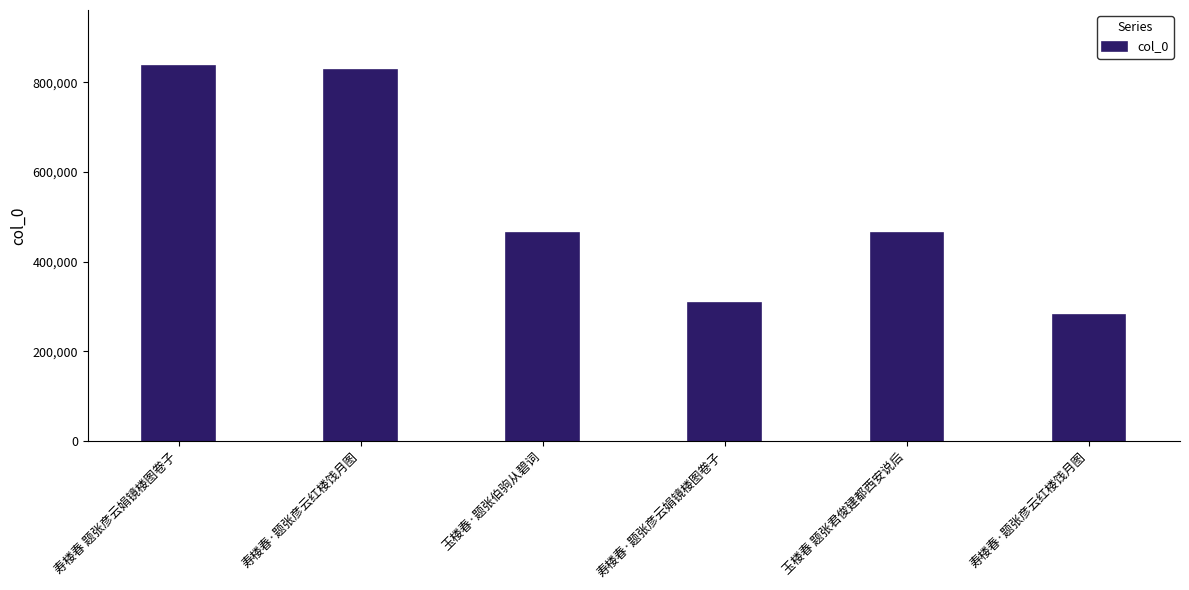

How many values are below 464682?

3